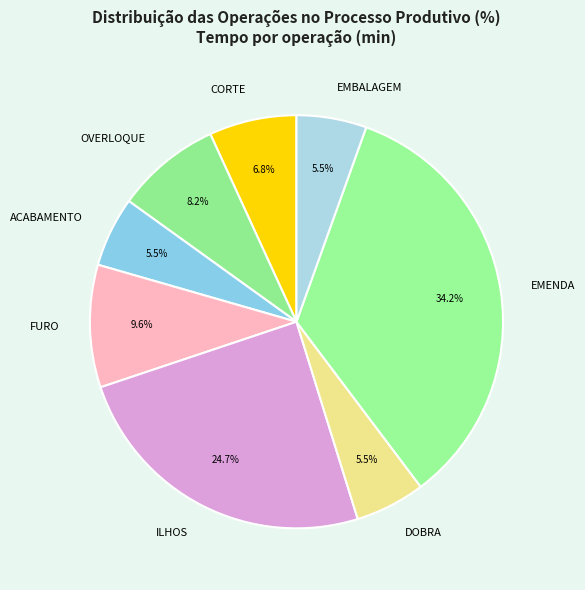

Does any single category account for the majority?

No